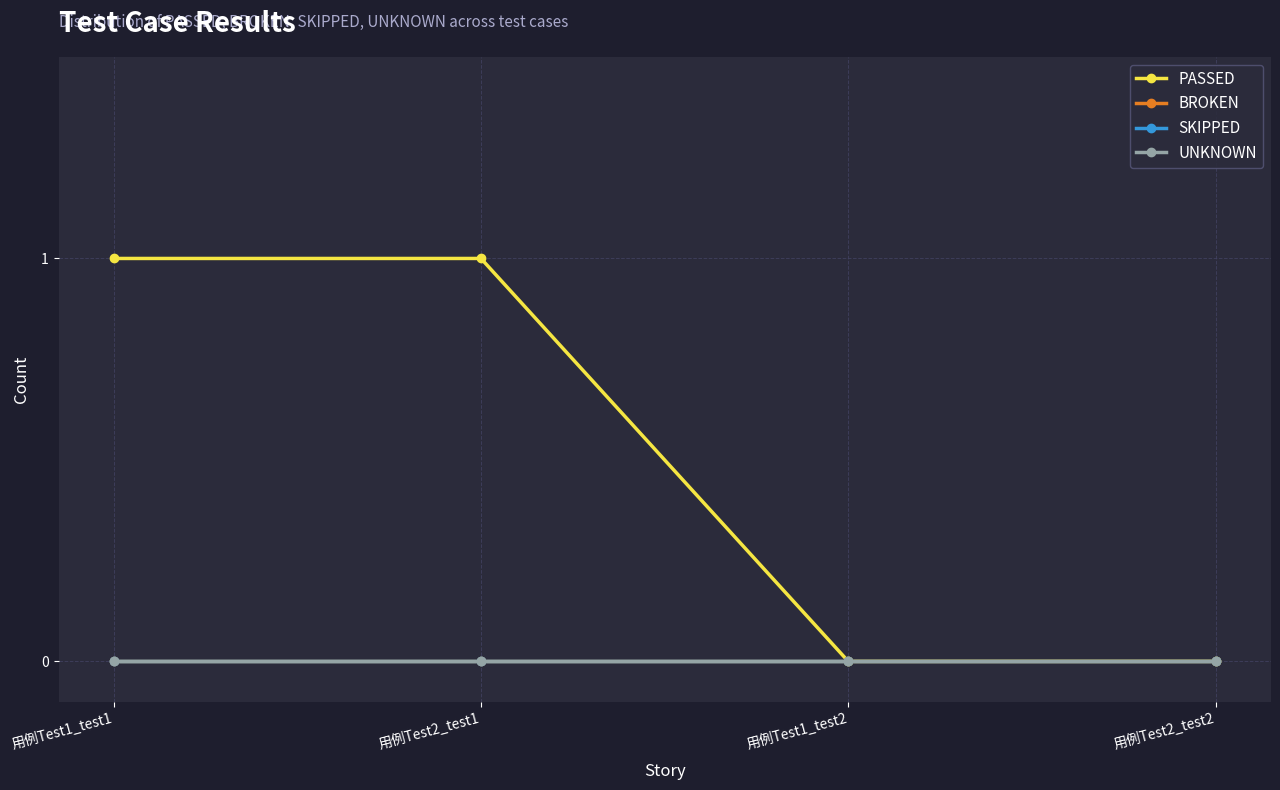

Is this an area chart (filled region under the line)?

No